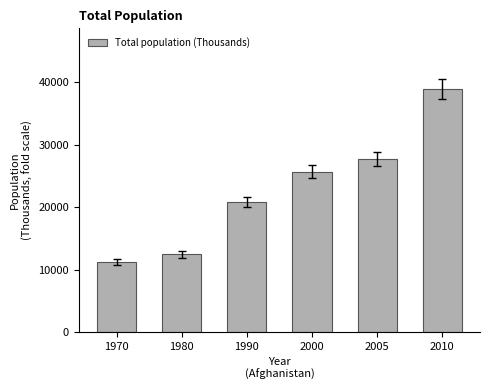

Which has a higher value, 1970 or 2010?

2010